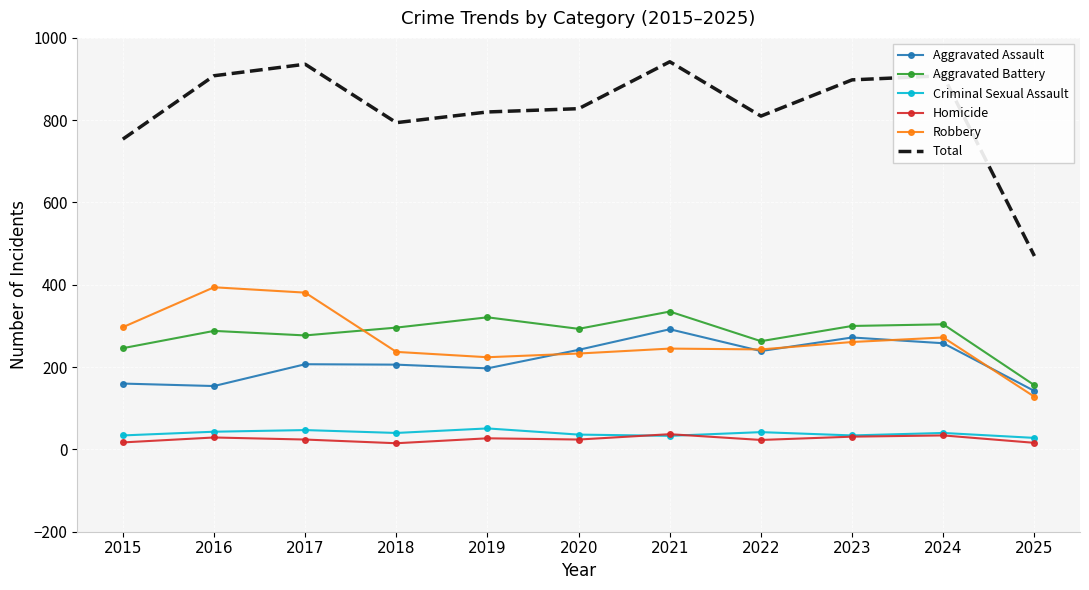

The Aggravated Assault series shows 245 at 2025. True or false?

False